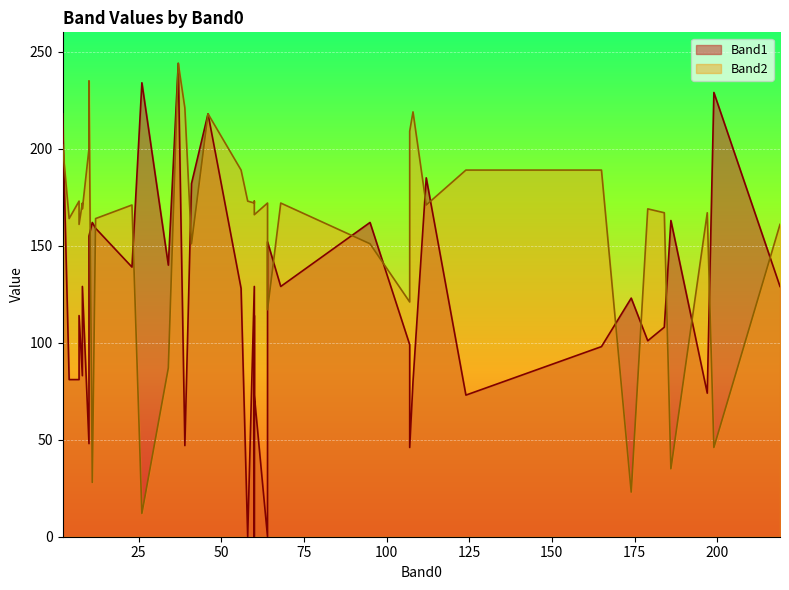

Reading left to right, list all the values displayed in this chart.

Band1: 129	139	218	48	83	0	234	229	244	123	73	152	155	81	0	101	74	80	163	185	129	129	182	99	114	0	108	129	218	159	114	73	47	46	81	128	98	140	162	162
Band2: 172	171	202	200	172	172	12	46	244	23	189	117	235	173	173	169	167	219	35	171	169	172	151	121	161	173	167	161	218	164	172	166	221	209	164	189	189	87	28	151